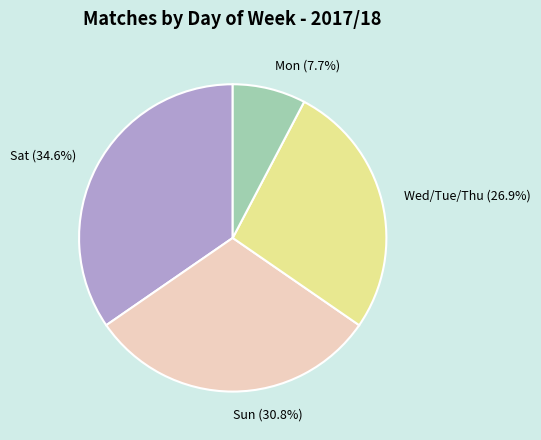

Which category has the smallest portion of the pie?

Mon